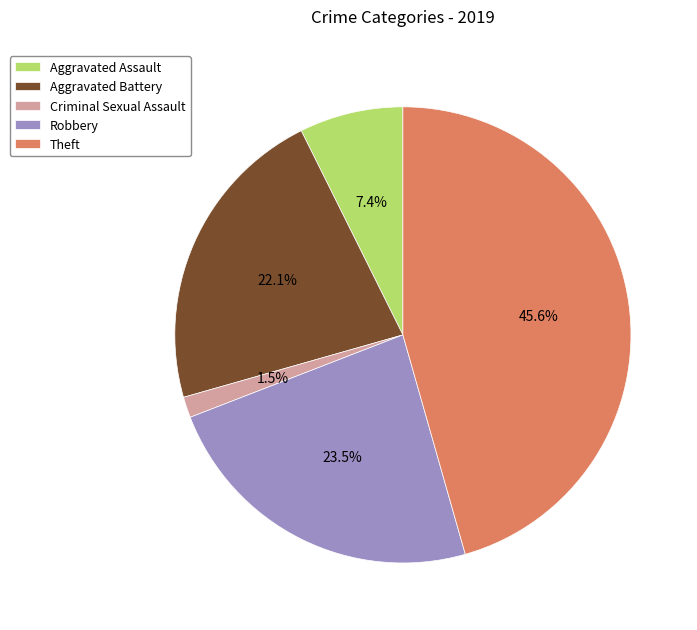

Rank the categories by value from highest to lowest.

Theft, Robbery, Aggravated Battery, Aggravated Assault, Criminal Sexual Assault